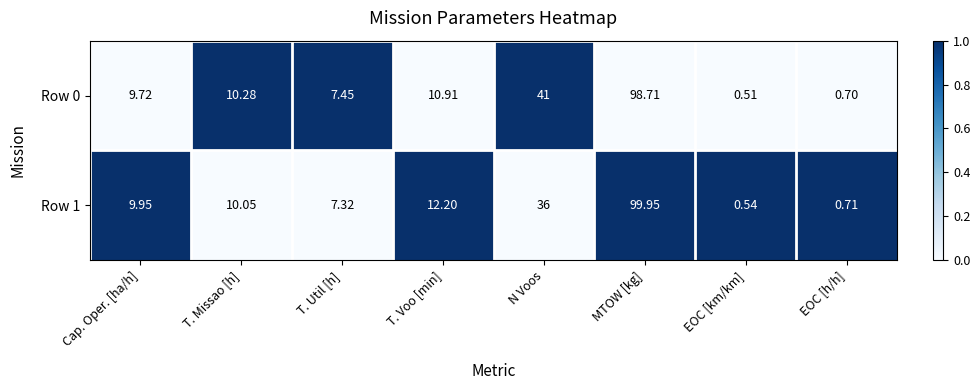

Which series has the largest range (max minus min)?

Row 1